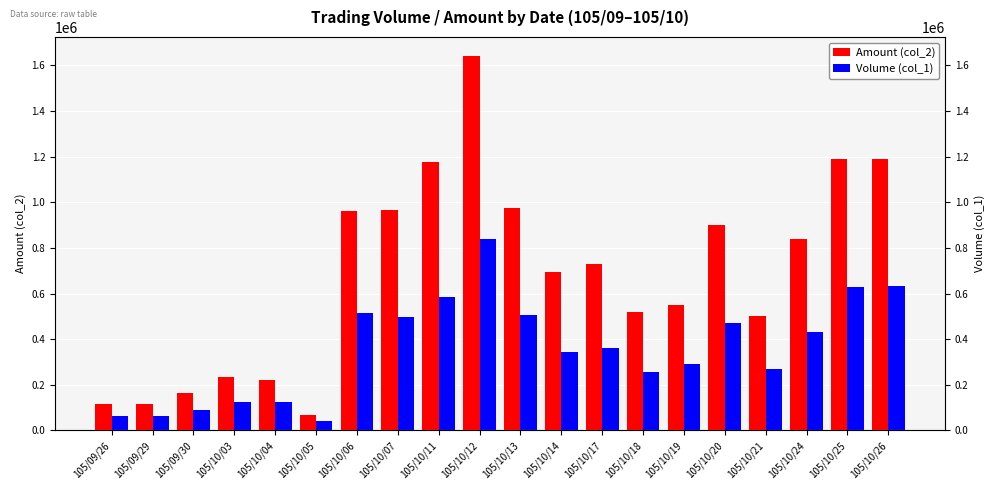

What is the total value across all series at 105/10/14?

1038700